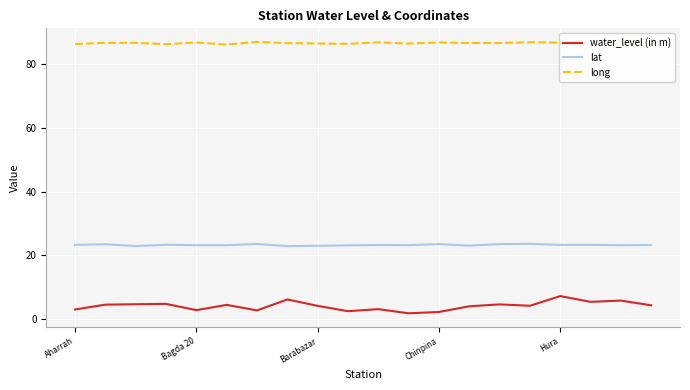

What is the approximate value of water_level (in m) at Chinpina?

2.3